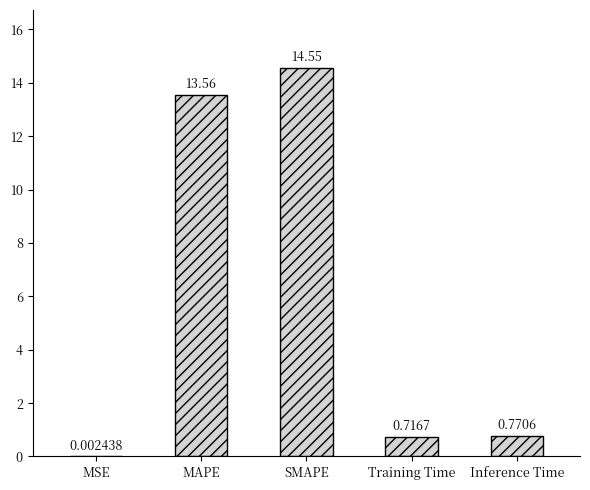

What is the average value?

5.9